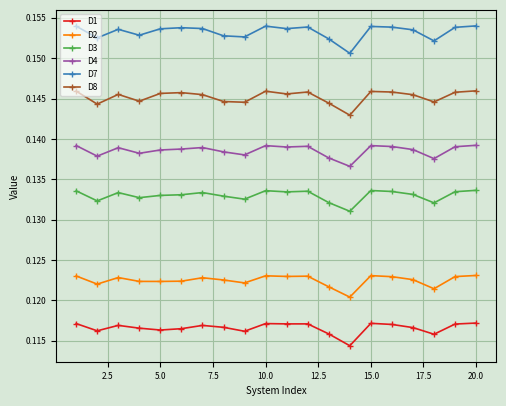

At how many categories does at least one series exceed 0?

20